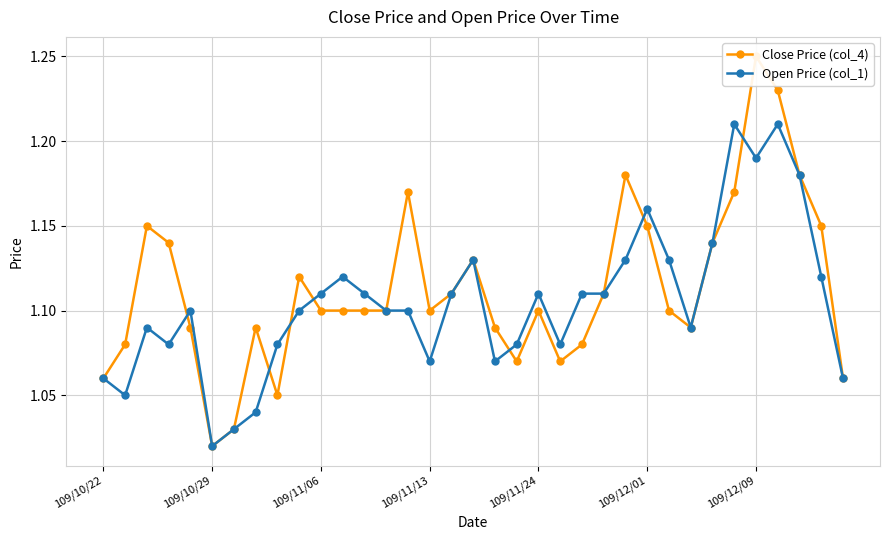

Rank the series at 31 from lowest to highest value.

Open Price (col_1), Close Price (col_4)